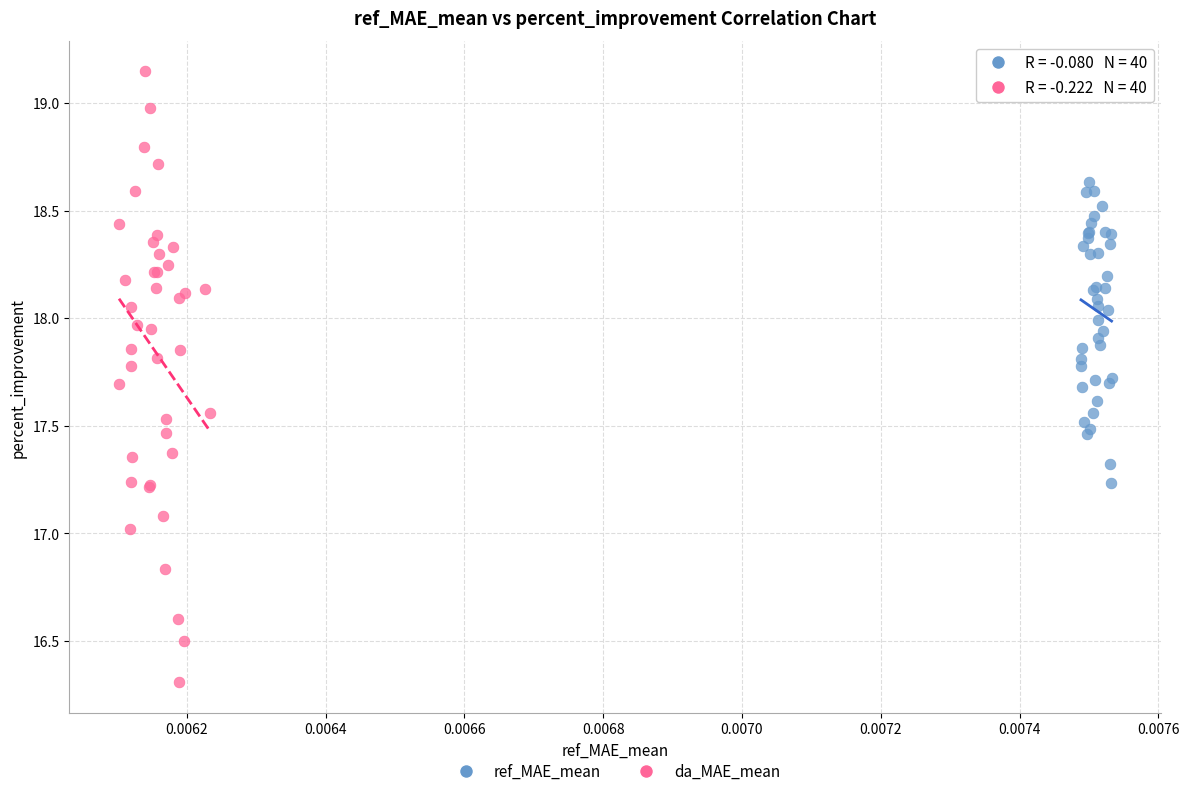

Which series contains the lowest Y value?

da_MAE_mean